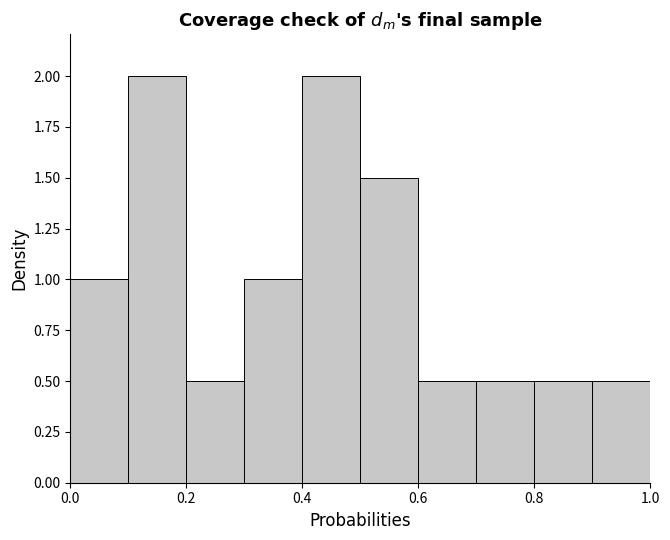

Reading left to right, list every bar in this chart as the range it spans on the x-axis followed by its height. The values are not printed on the chart, so give them approximately, as read against the axis.

0.0 to 0.1: 1.0
0.1 to 0.2: 2.0
0.2 to 0.3: 0.5
0.3 to 0.4: 1.0
0.4 to 0.5: 2.0
0.5 to 0.6: 1.5
0.6 to 0.7: 0.5
0.7 to 0.8: 0.5
0.8 to 0.9: 0.5
0.9 to 1.0: 0.5